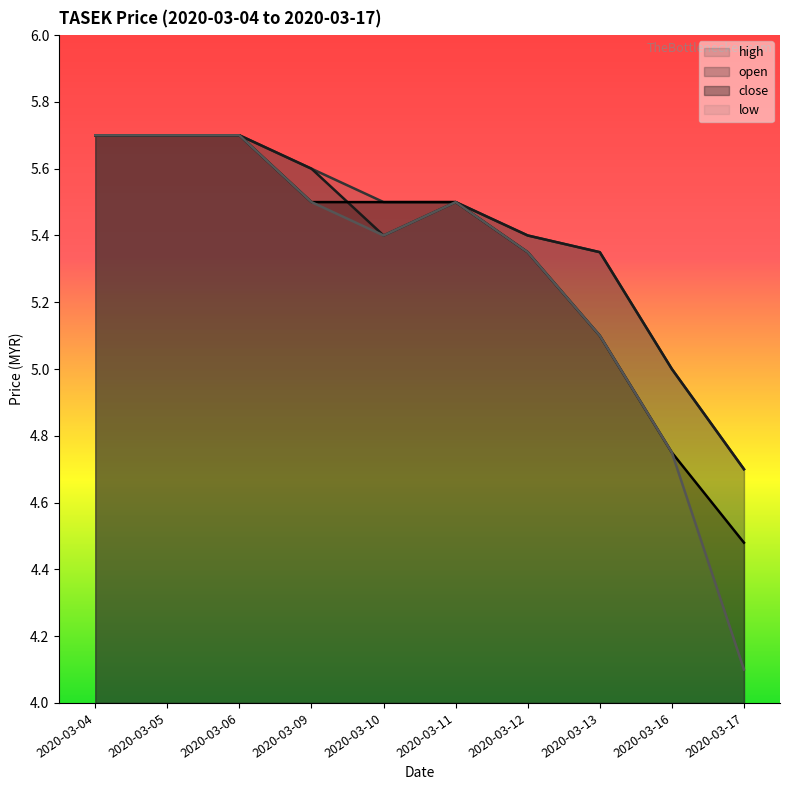

Does the chart display data point markers on the line(s)?

No